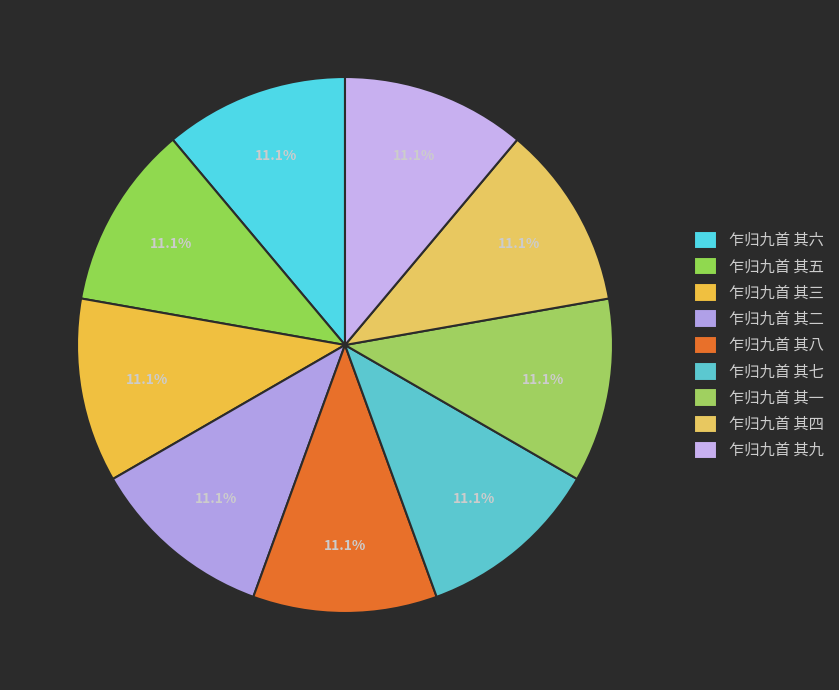

How many slices are in this pie chart?

9